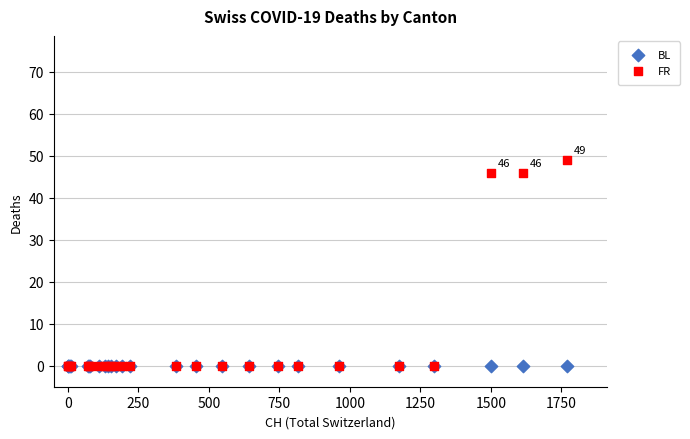

What are all the series names shown in the legend?

BL, FR